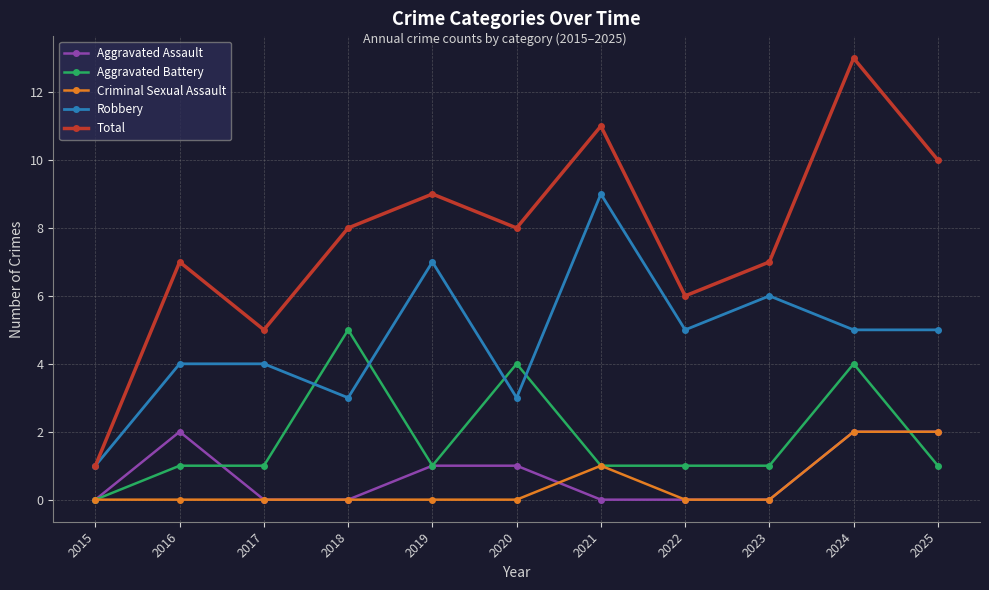

Which series has the widest spread of values?

Total